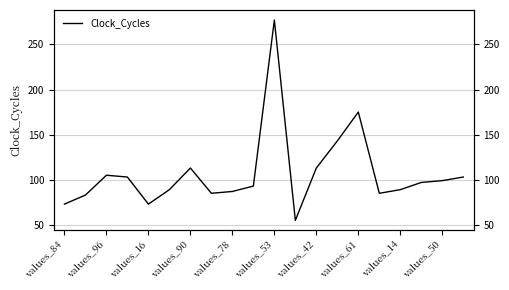

What is the label of the 20th point from the left?

19